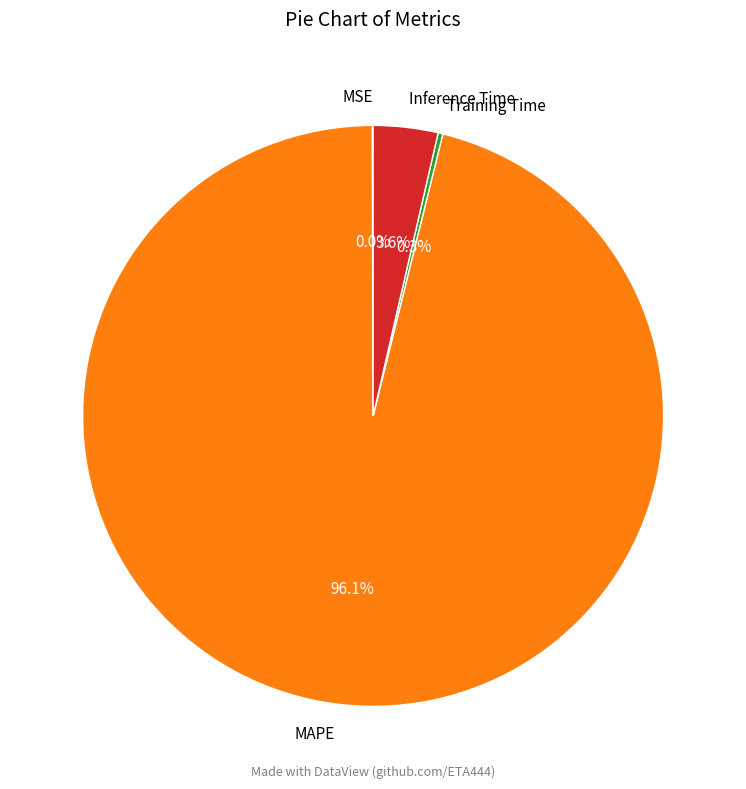

To the nearest percent, what is the average slice percentage?

25%